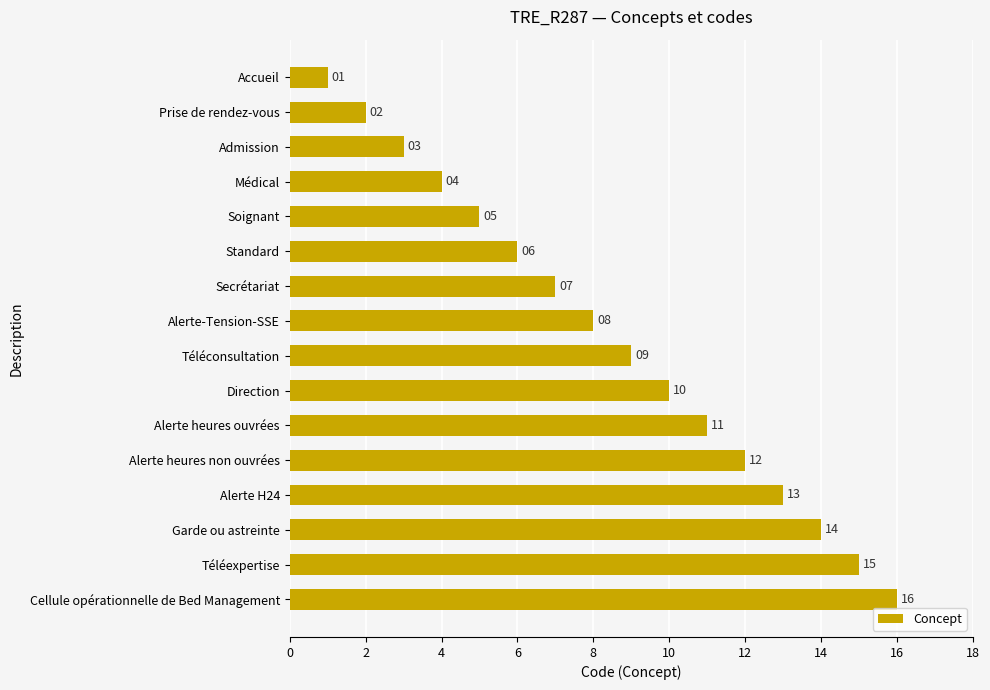

The value at Cellule opérationnelle de Bed Management is 16. True or false?

True